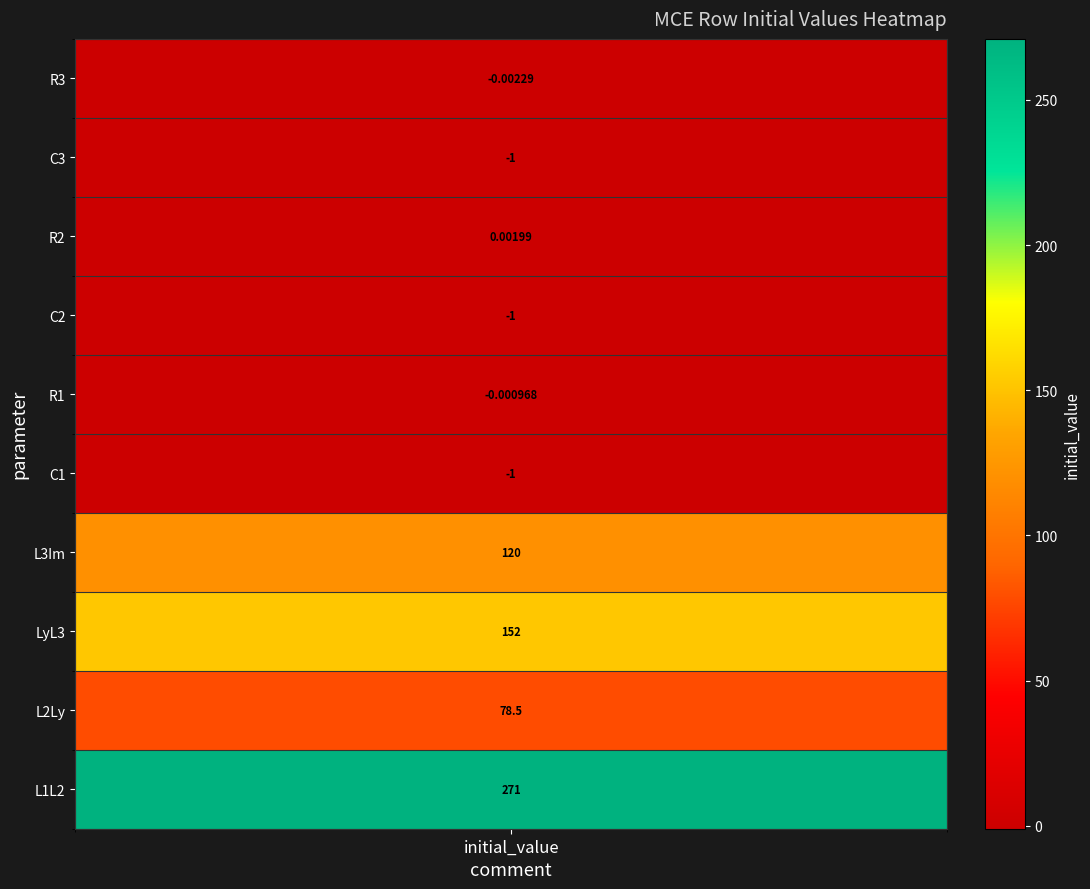

What is the ratio of the value at 9 to the value at 7?

1.8